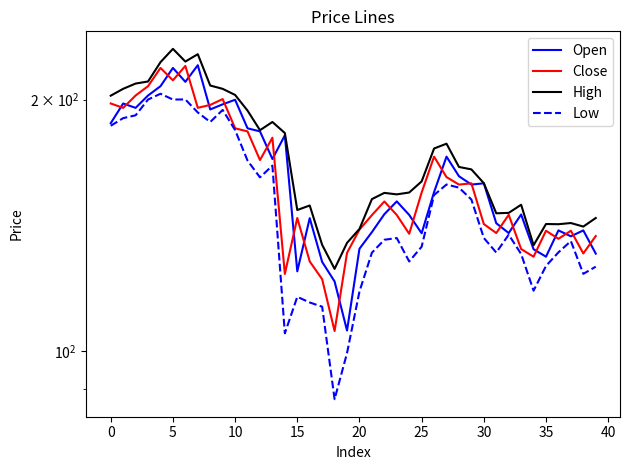

How many data points in High are less than 159?

20